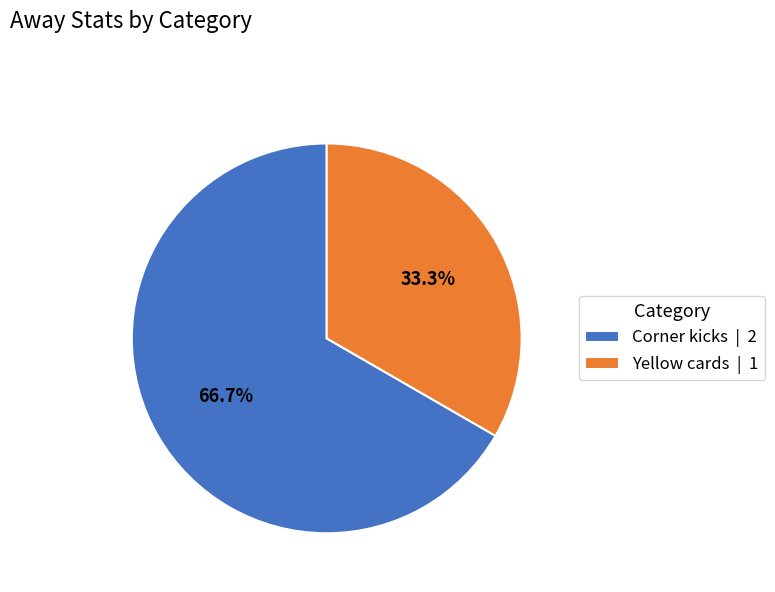

What is the majority slice?

Corner kicks